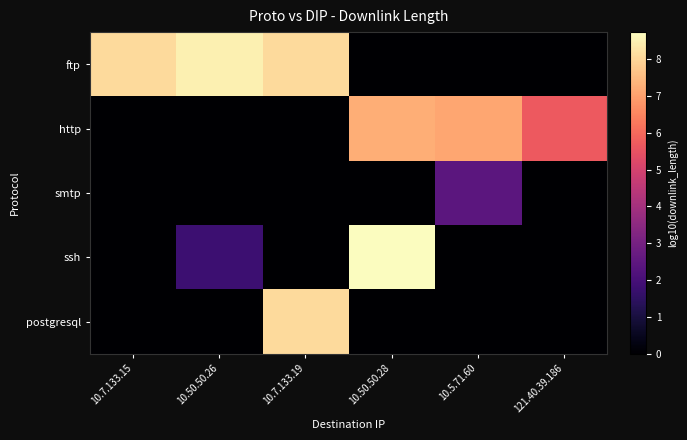

What is the maximum value shown in the chart?

8.7